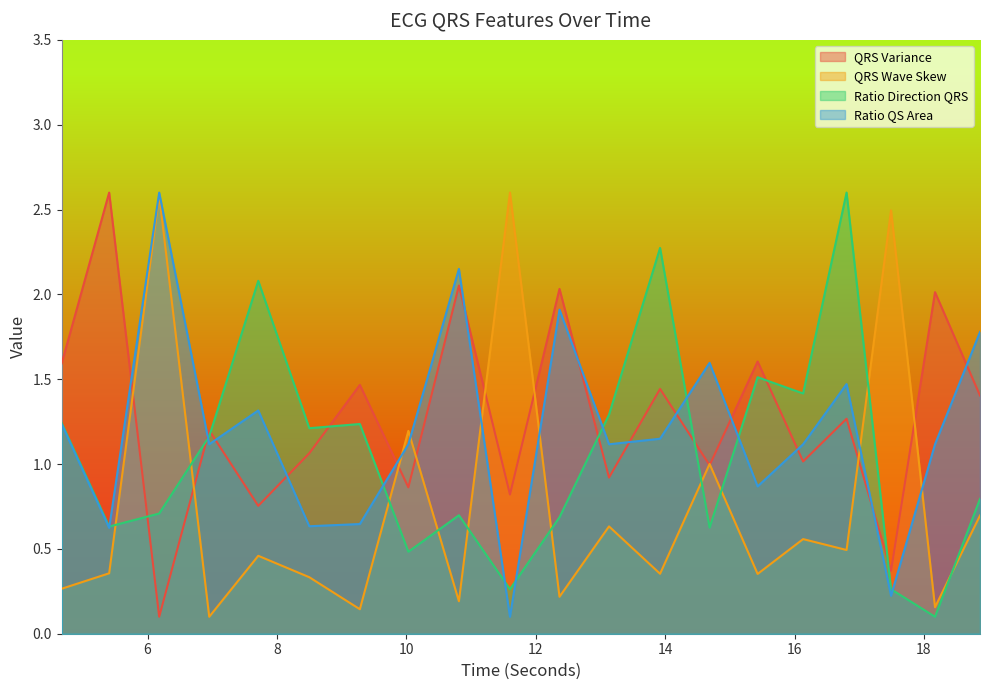

Rank the series by their maximum value, from highest to lowest.

QRSVariance_ECG, ratioQSArea_ECG, ratioDirectionQRS_ECG, QRSWaveSkew_ECG